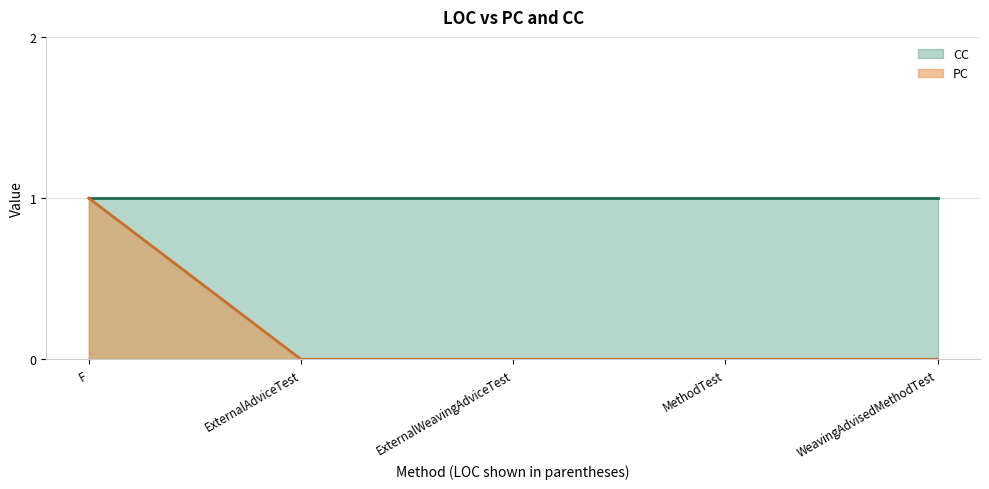

Rank the series at 1 from lowest to highest value.

PC, CC